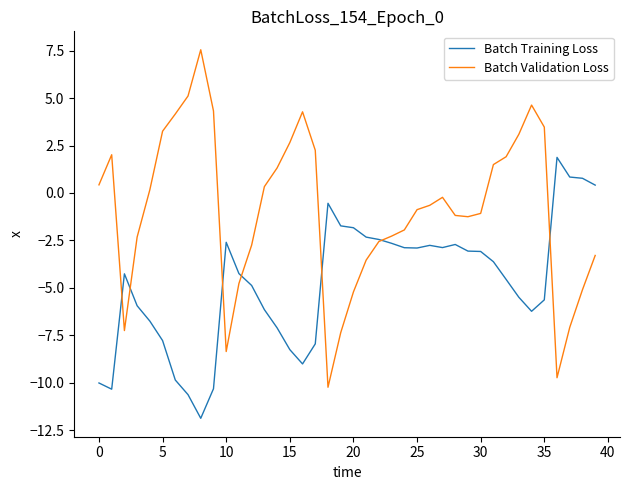

Does the chart have visible grid lines?

No